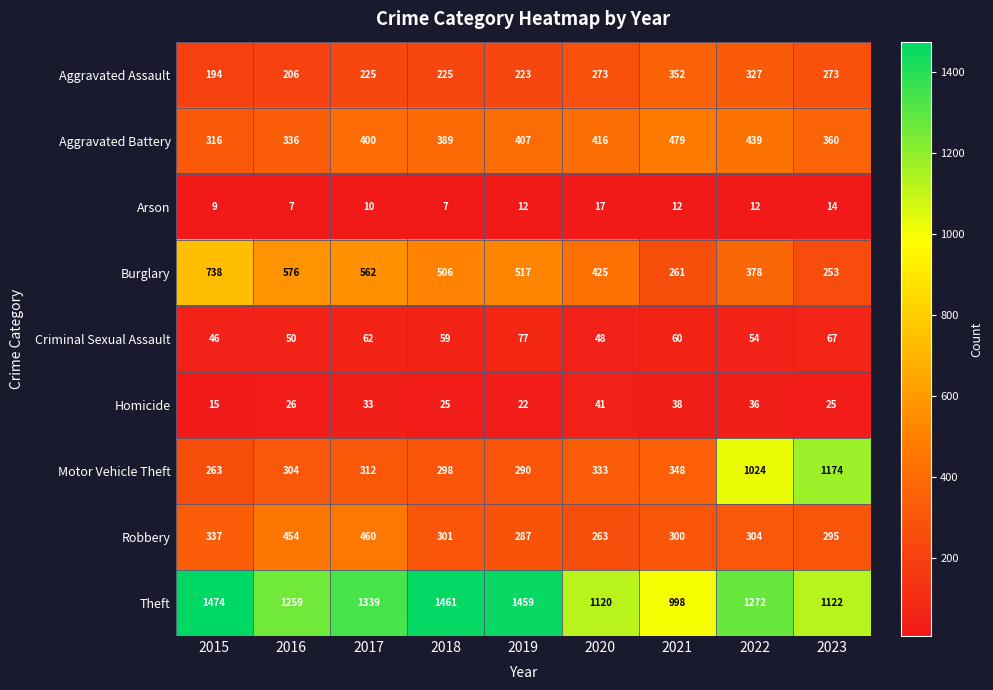

At how many categories does at least one series exceed 1198?

6